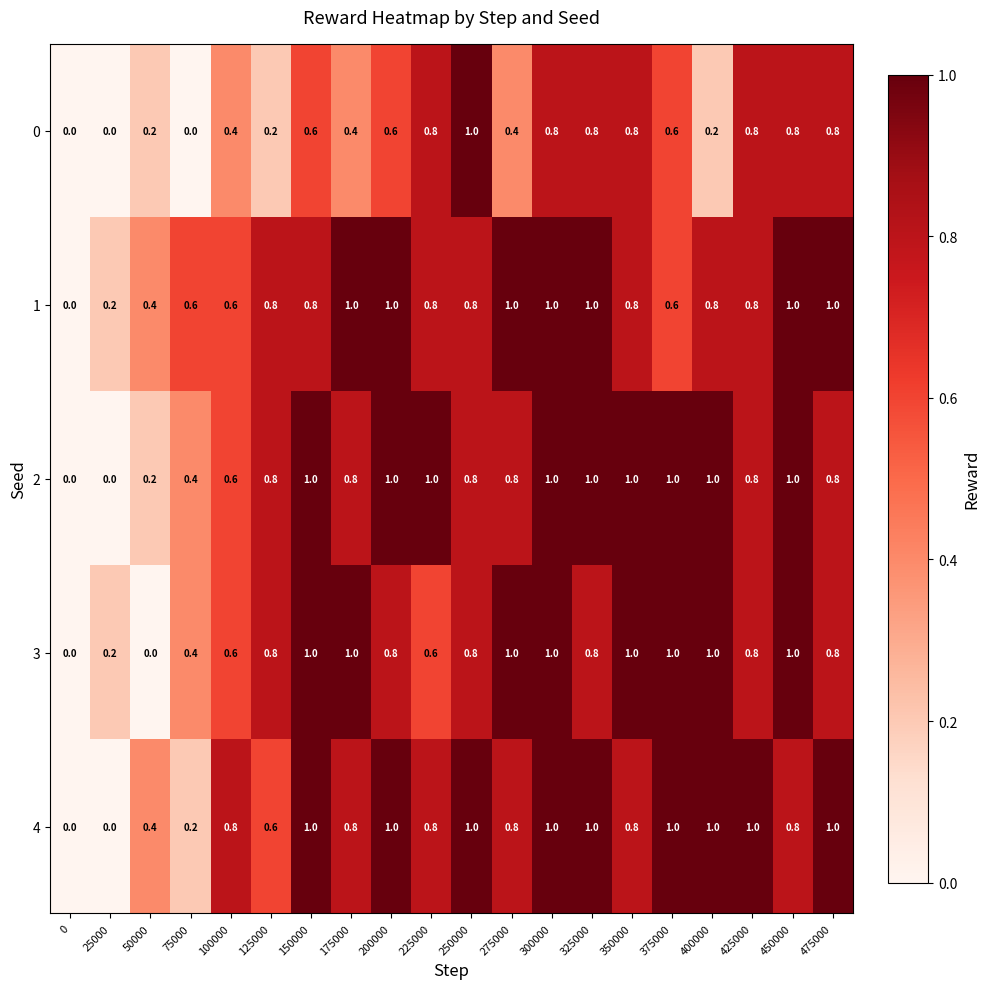

What is the difference between the second highest and minimum values in the 3 series?

1.0